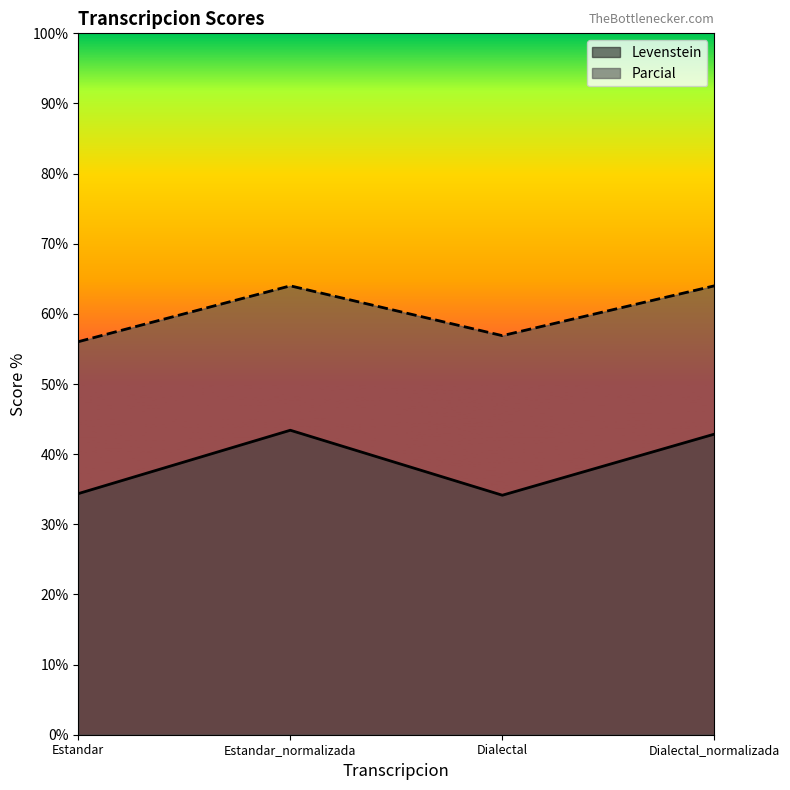

List the series in order of their peak value, lowest first.

Levenstein, Parcial